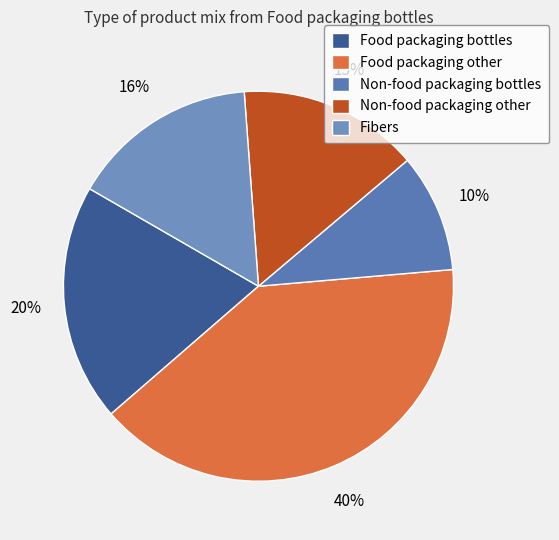

How many segments does this pie chart have?

5